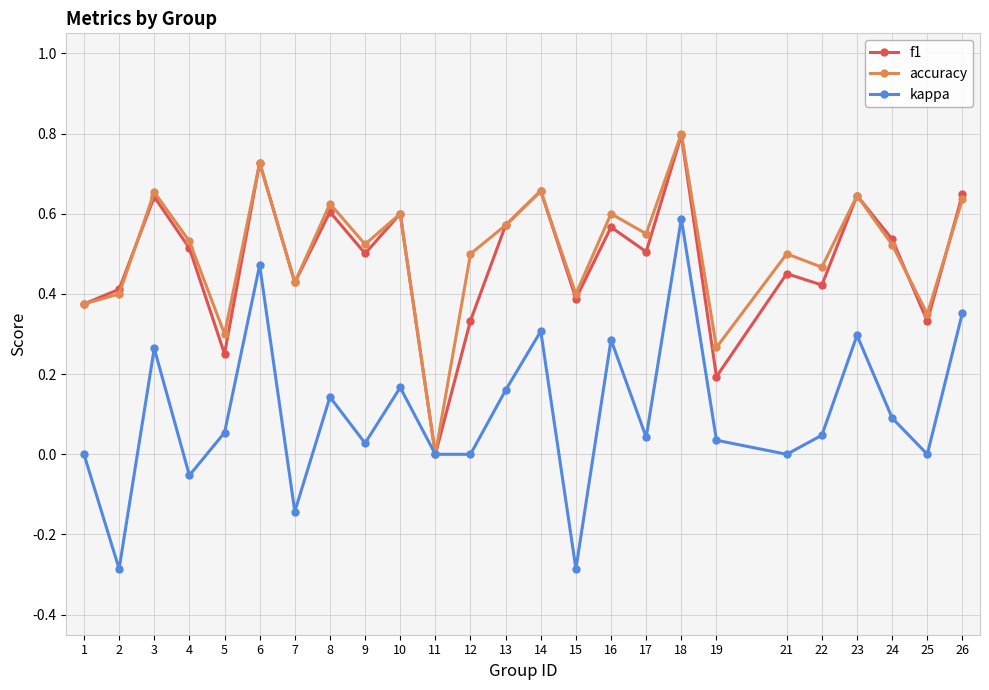

Between 2 and 4, which series saw the biggest shift?

kappa